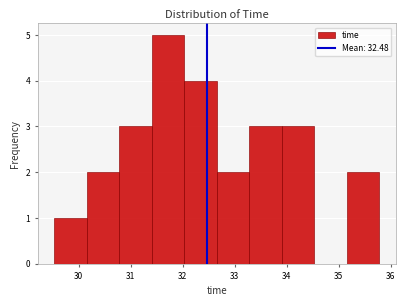

Reading left to right, transcribe this chart: for each bar, give the range it covers on the x-axis and its height. Neither the bar edges nor the heights are printed on the chart, so give them approximately, as read against the axes.

29.5 to 30.2: 1
30.2 to 30.8: 2
30.8 to 31.4: 3
31.4 to 32.0: 5
32.0 to 32.7: 4
32.7 to 33.3: 2
33.3 to 33.9: 3
33.9 to 34.5: 3
34.5 to 35.2: 0
35.2 to 35.8: 2